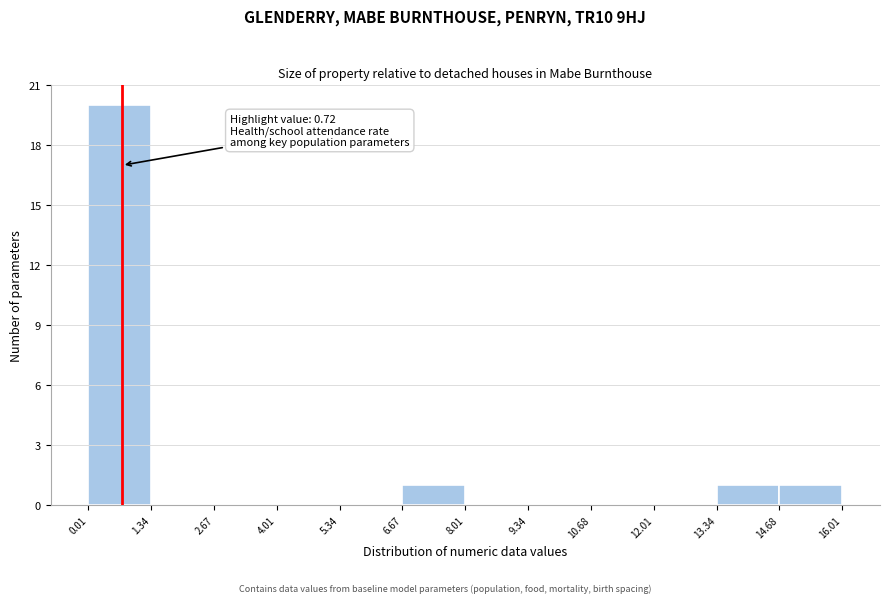

Over which range of the x-axis is the bar tallest?

0.01 to 1.34